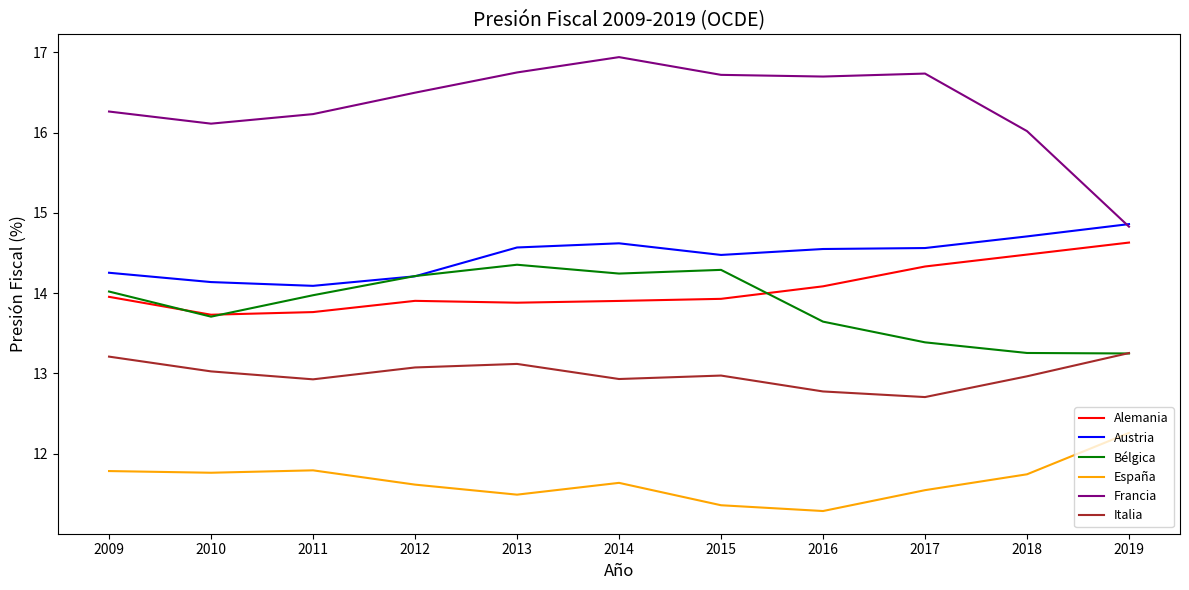

True or false: Austria and Alemania cross at least once.

False